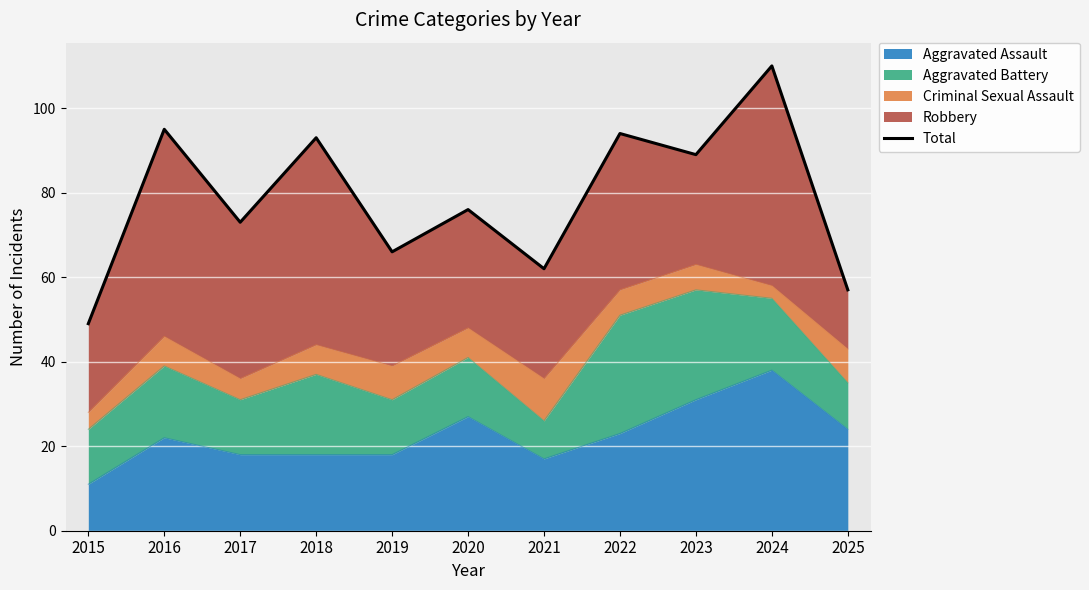

What is the sum of the values at 2016 and 2023?

184